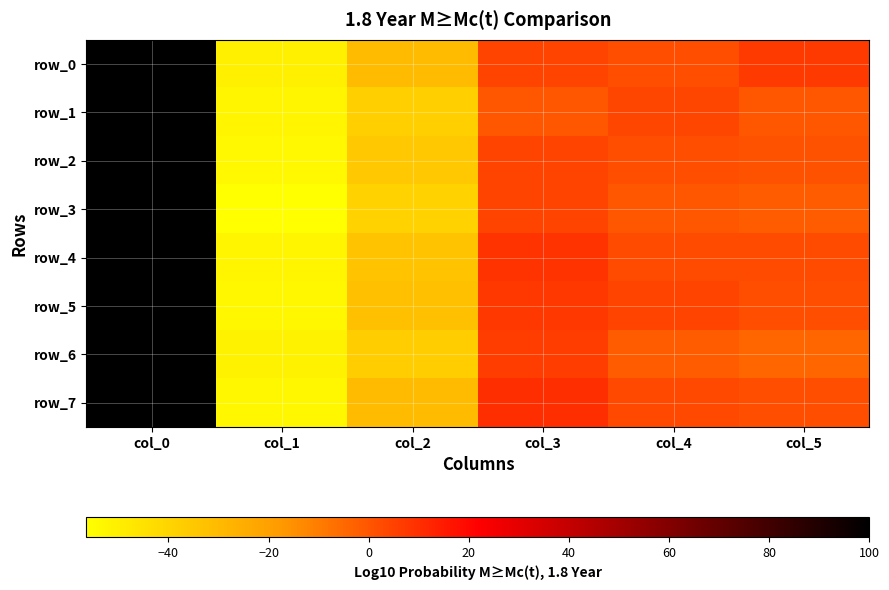

Which series has the widest spread of values?

row_3